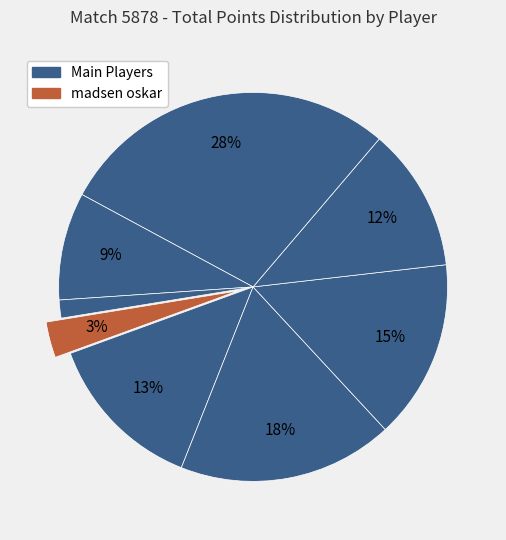

How many slices are in this pie chart?

8